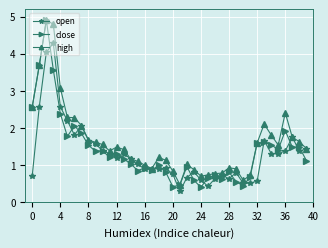

What is the value of the high point at the 16th from the left?

1.1